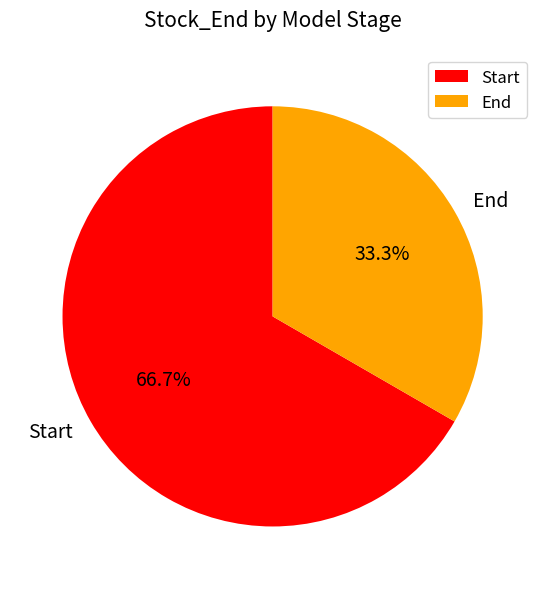

Is there a majority slice in this chart?

Yes